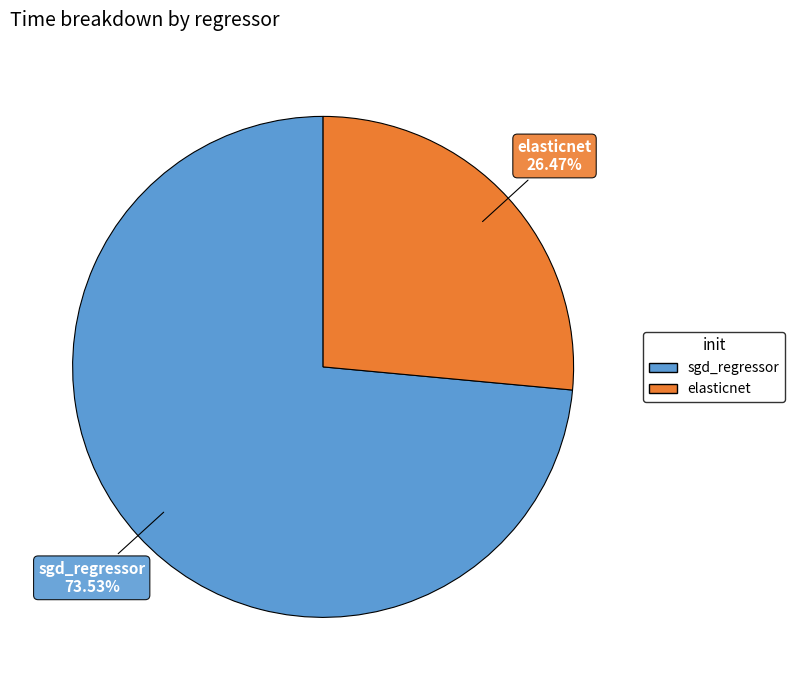

Is the sum of elasticnet and sgd_regressor greater than half?

Yes